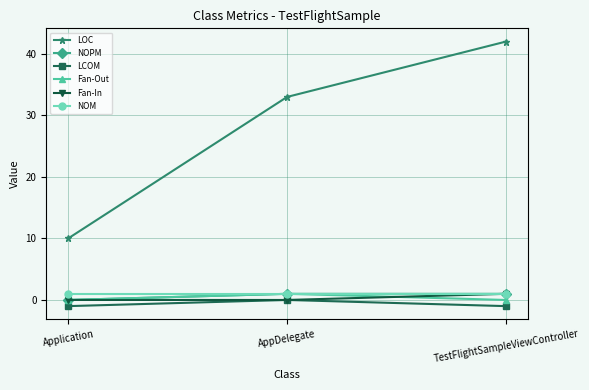

At which category is the sum across all series the highest?

TestFlightSampleViewController